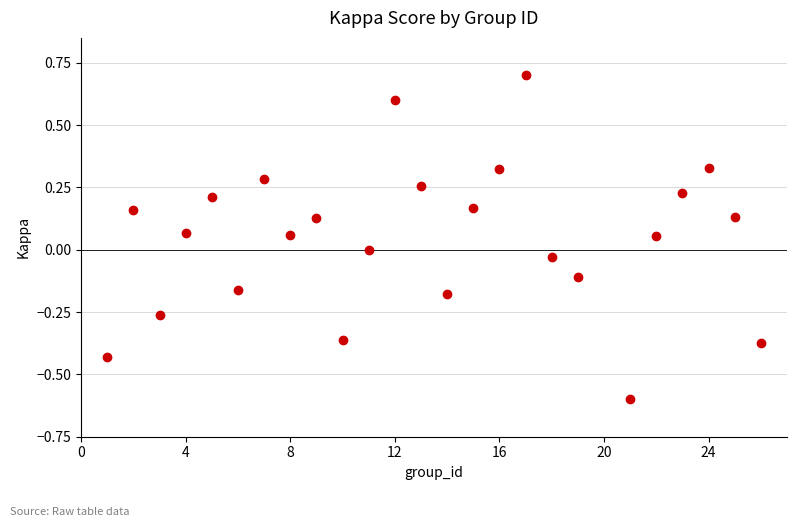

What is the range of Y values (max minus min)?

1.3